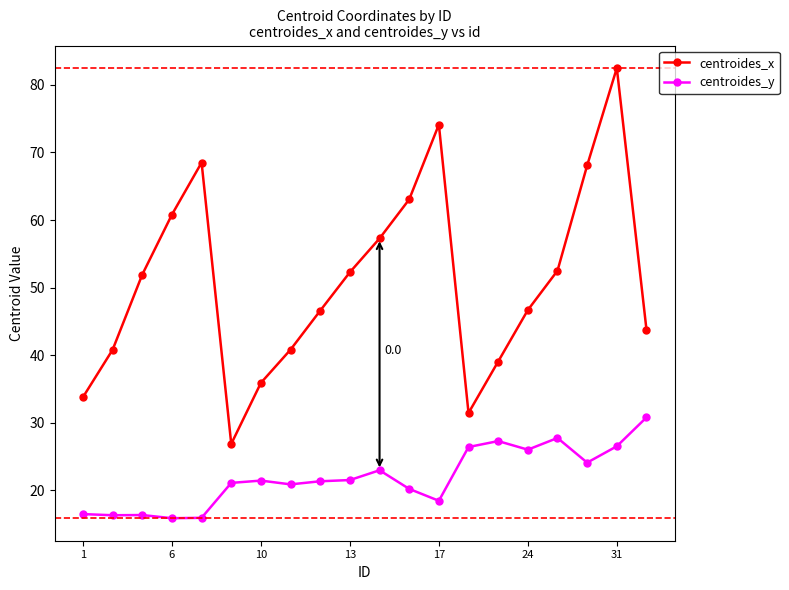

What is the maximum value for centroides_x?

82.5